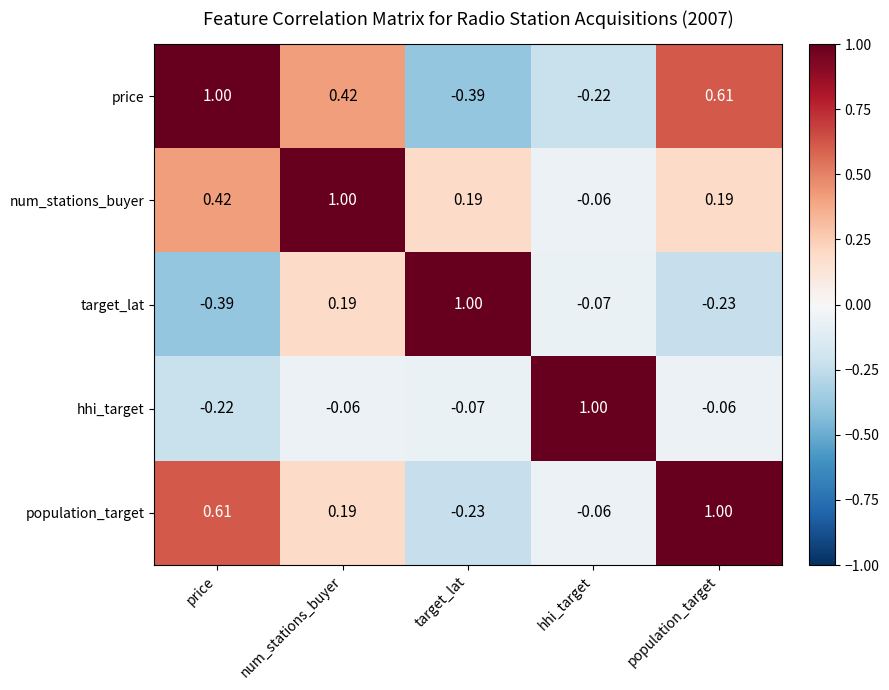

Where is population_target nearest to the value 0?

hhi_target